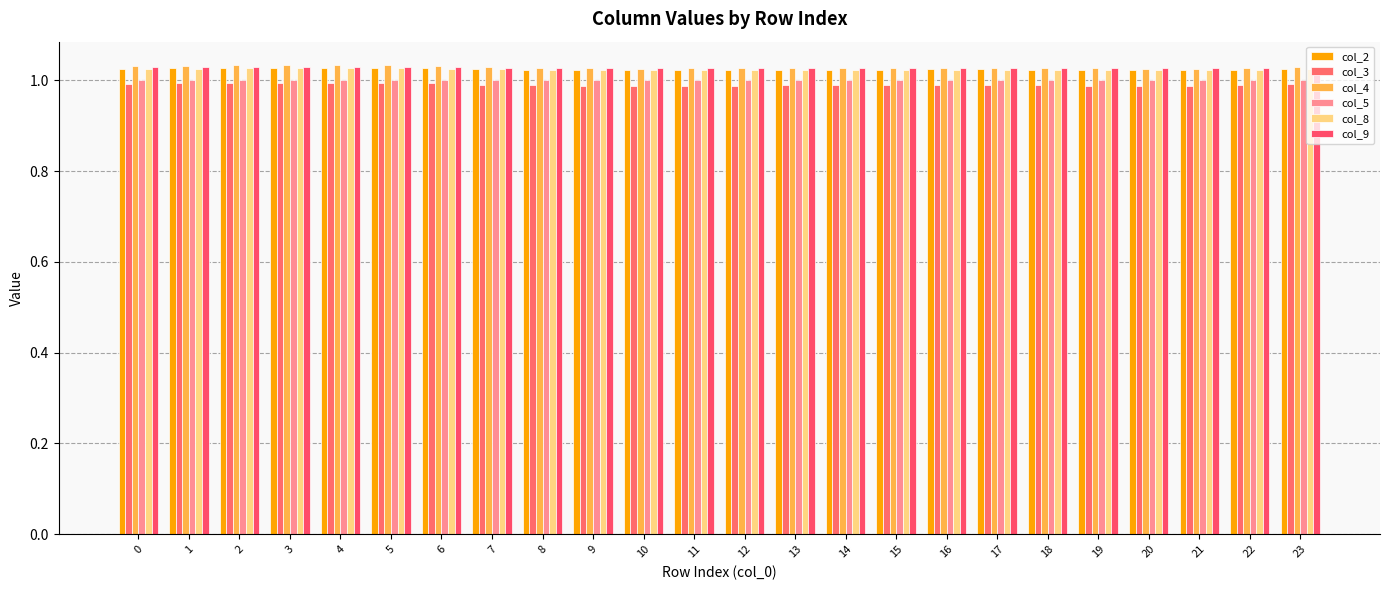

How many bars are there in total?

144